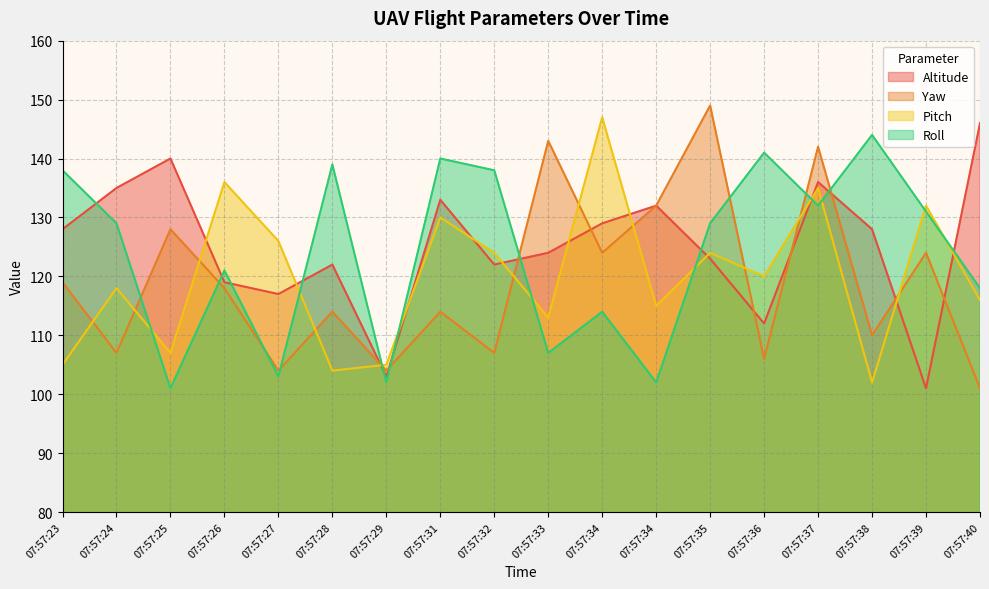

What is the average value of the Altitude series?

125